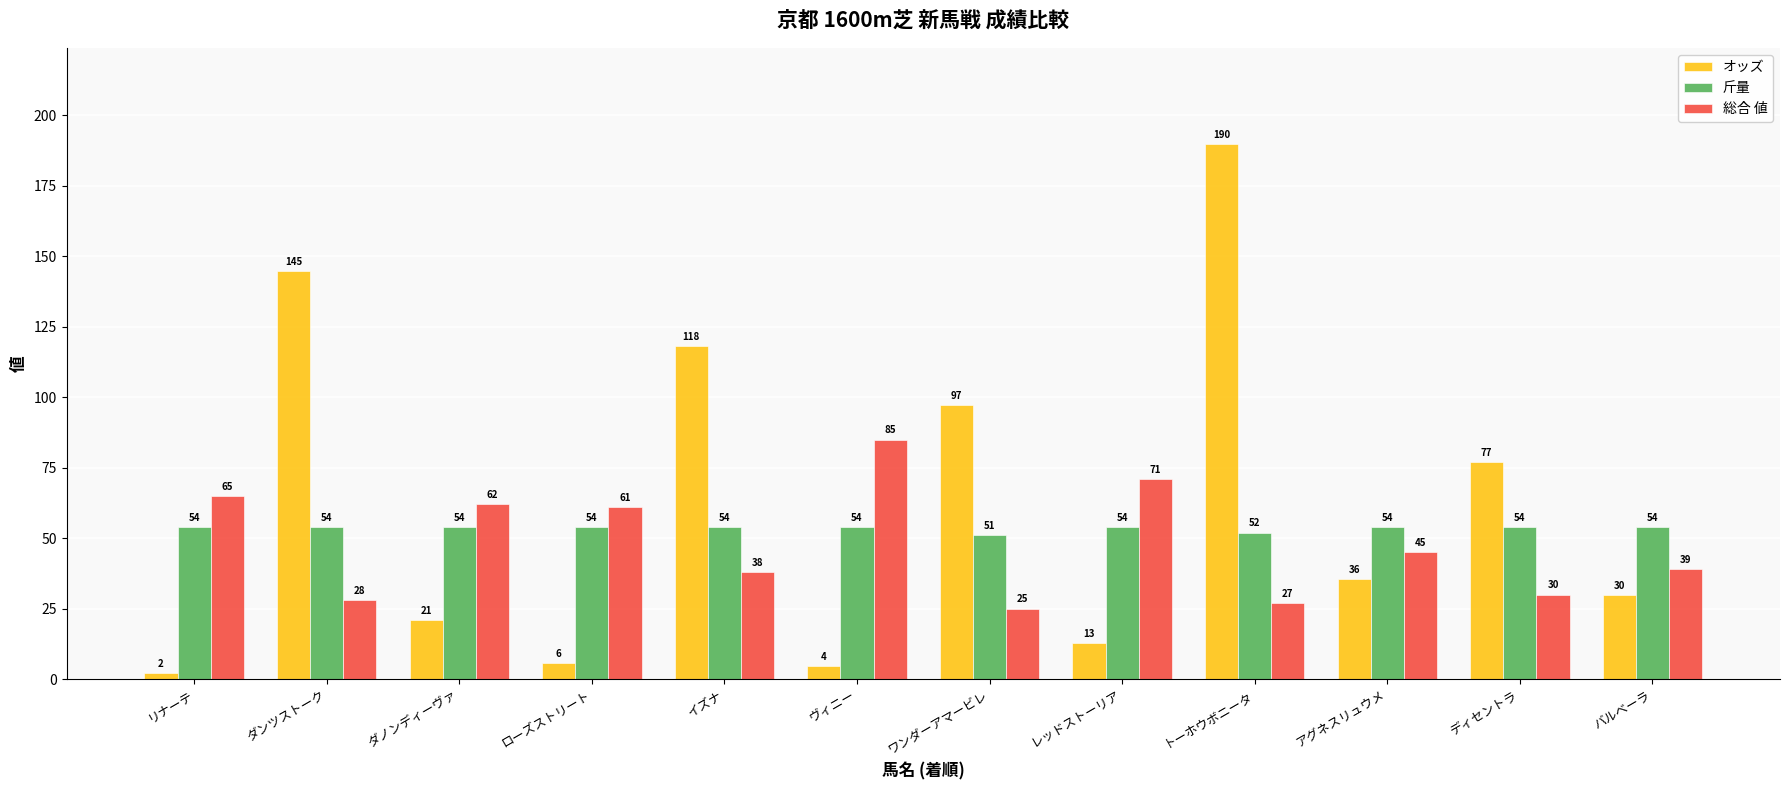

What is the sum of all オッズ values?

738.5